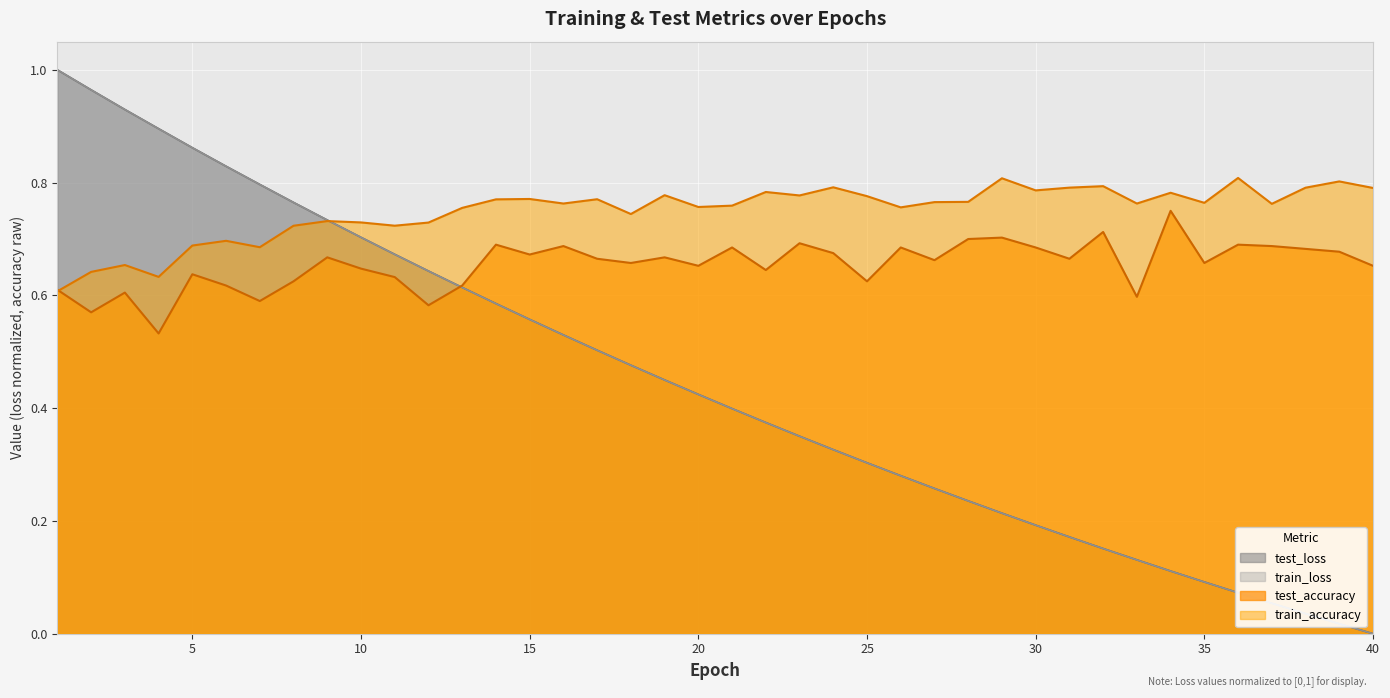

What is the average value of the train_accuracy series?

0.7